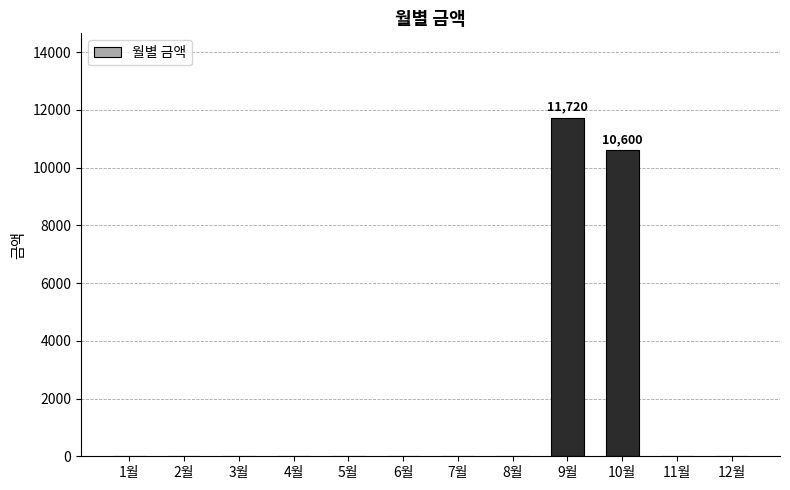

Where is the data nearest to the value 5860?

10월